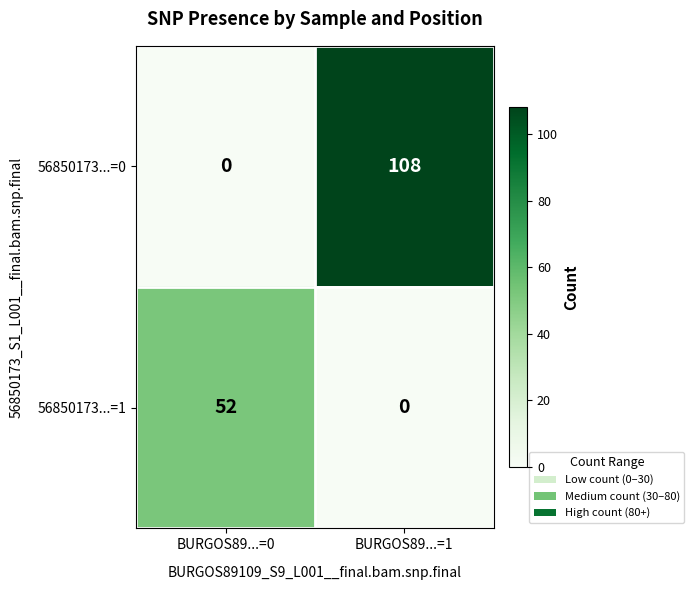

True or false: 56850173...=0 has a value of 0 at BURGOS89...=0.

True